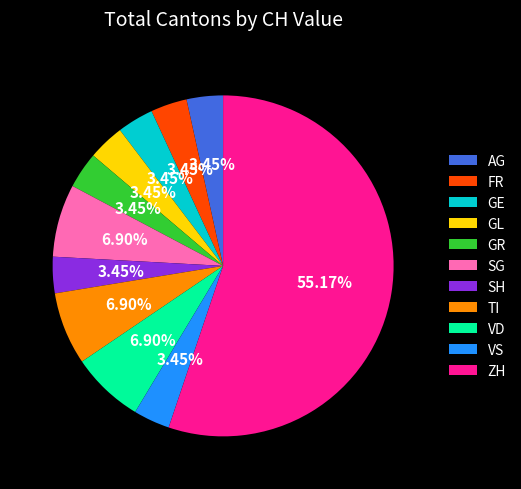

Does any single category account for the majority?

Yes